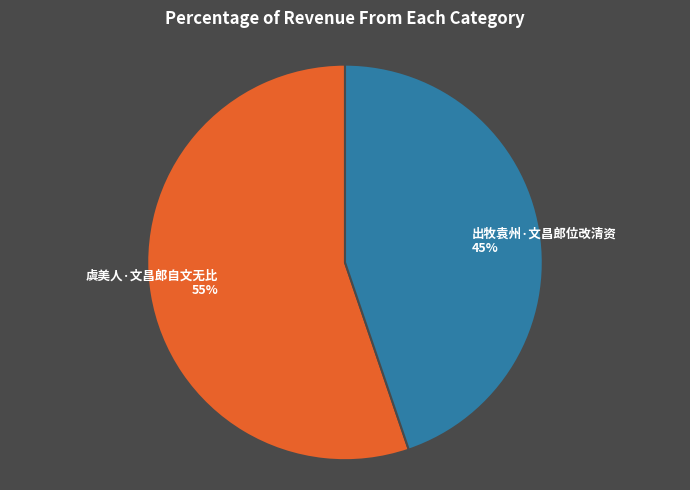

Which has a higher value, 虞美人·文昌郎自文无比 or 出牧袁州·文昌郎位改清资?

虞美人·文昌郎自文无比